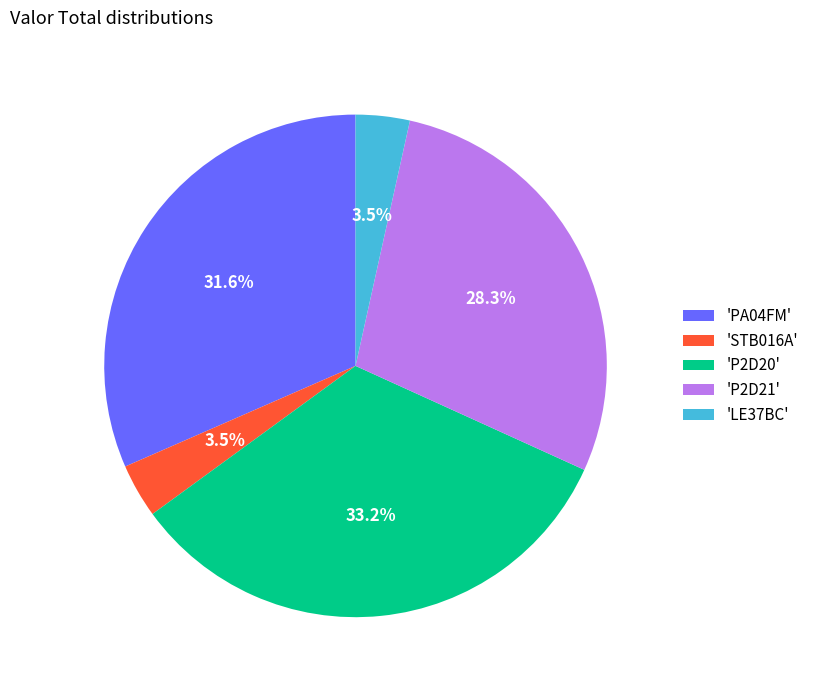

Does 'LE37BC' represent more than half of the total?

No